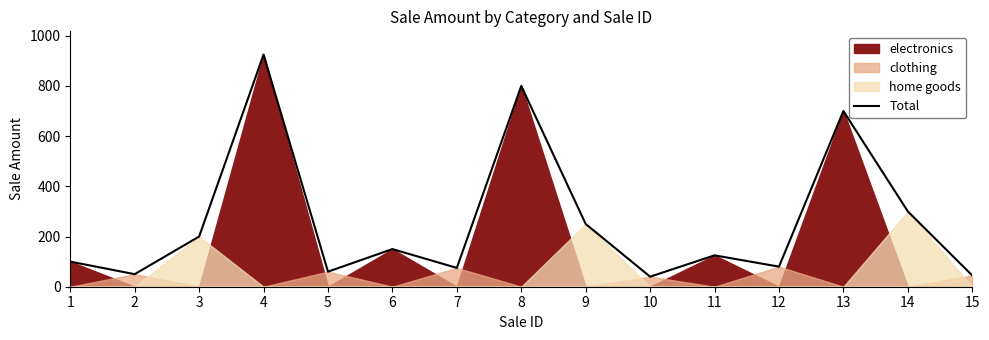

List the labels in order of value, largest first.

4, 8, 13, 14, 9, 3, 6, 11, 1, 12, 7, 5, 2, 15, 10